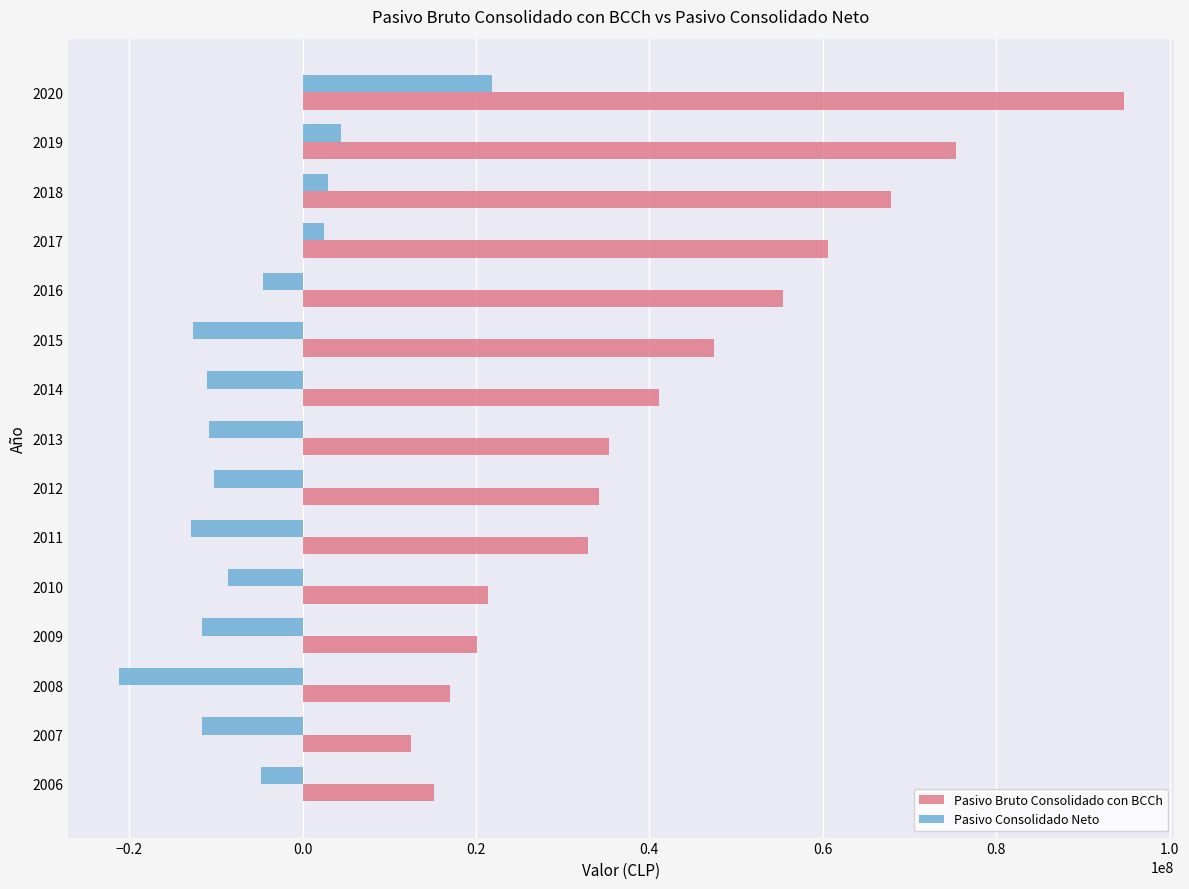

Rank the series by their maximum value, from lowest to highest.

Pasivo Consolidado Neto, Pasivo Bruto Consolidado con BCCh